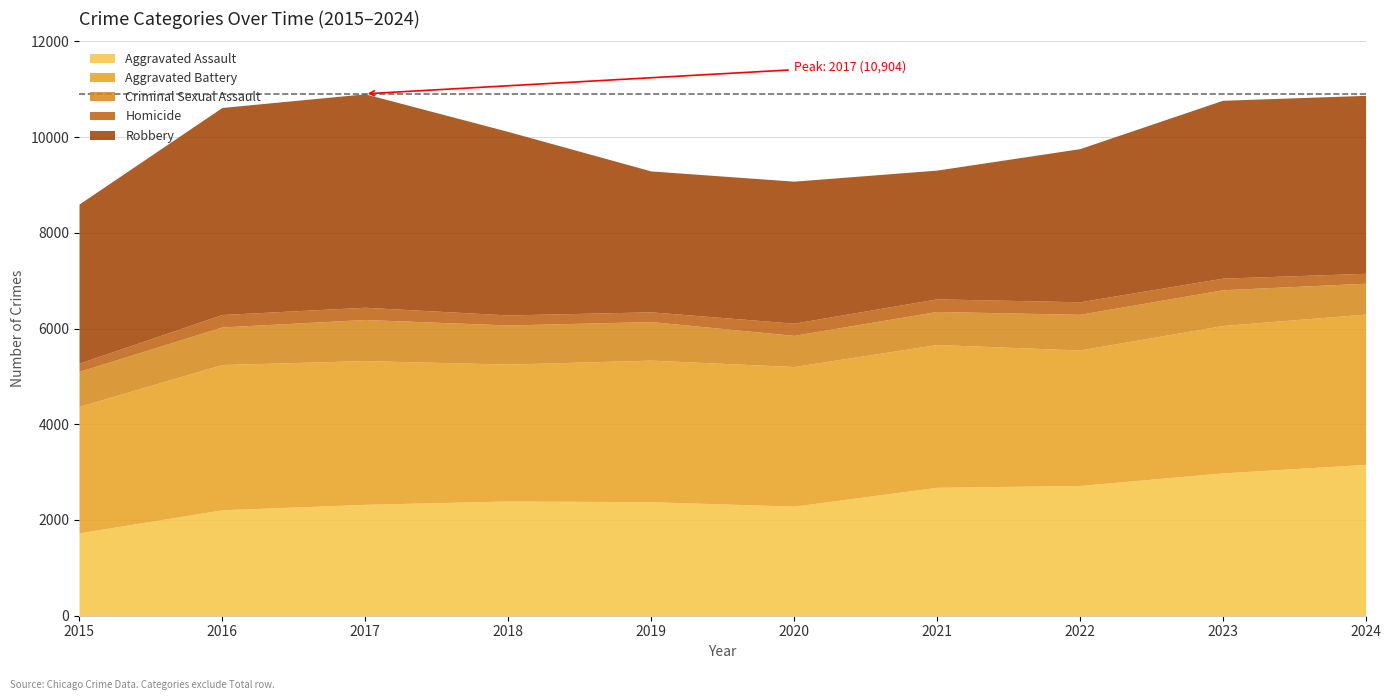

At which label is Homicide closest to 217?

2018